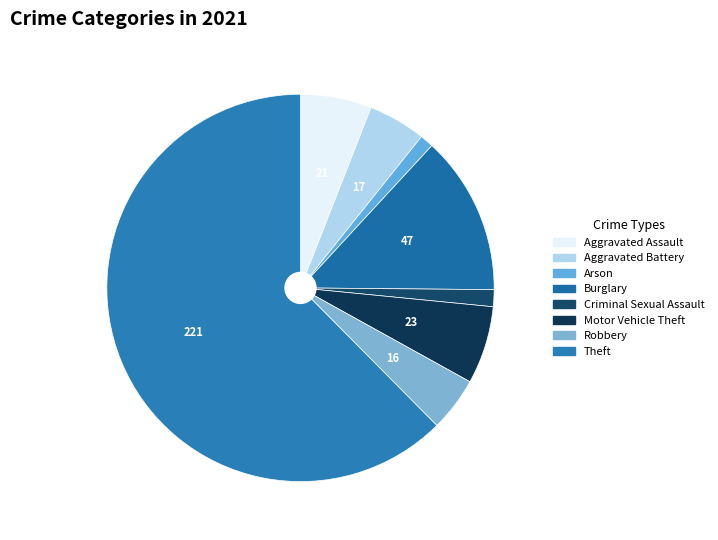

The Arson slice represents 11% of the pie. True or false?

False